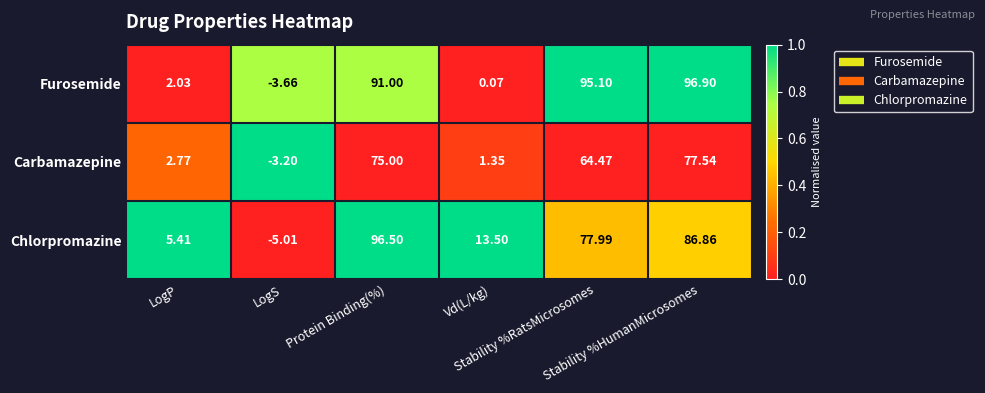

What is the maximum value shown in the chart?

96.9